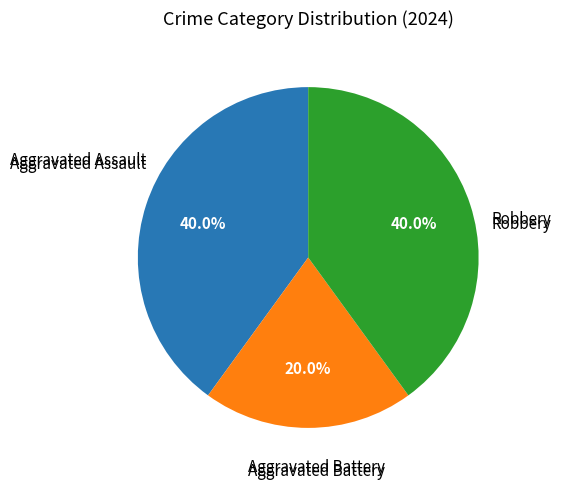

Does any single category account for the majority?

No